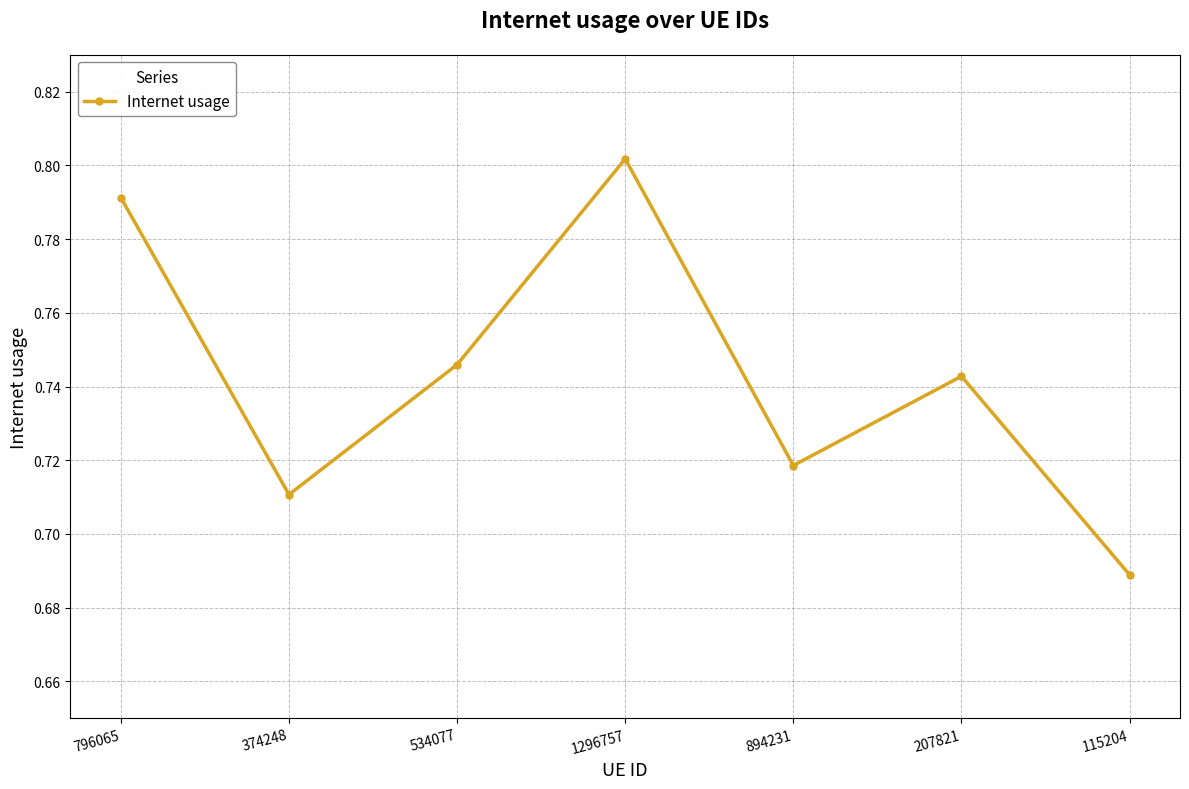

At which label is the value closest to 0?

115204